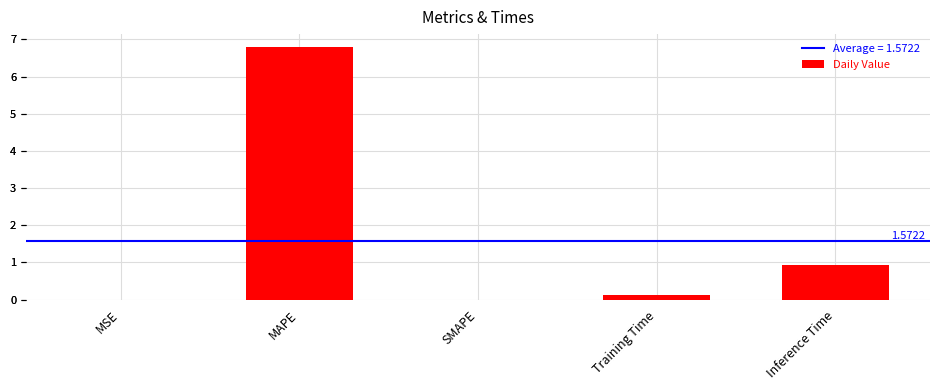

Rank the categories by value from highest to lowest.

MAPE, Inference Time, Training Time, MSE, SMAPE